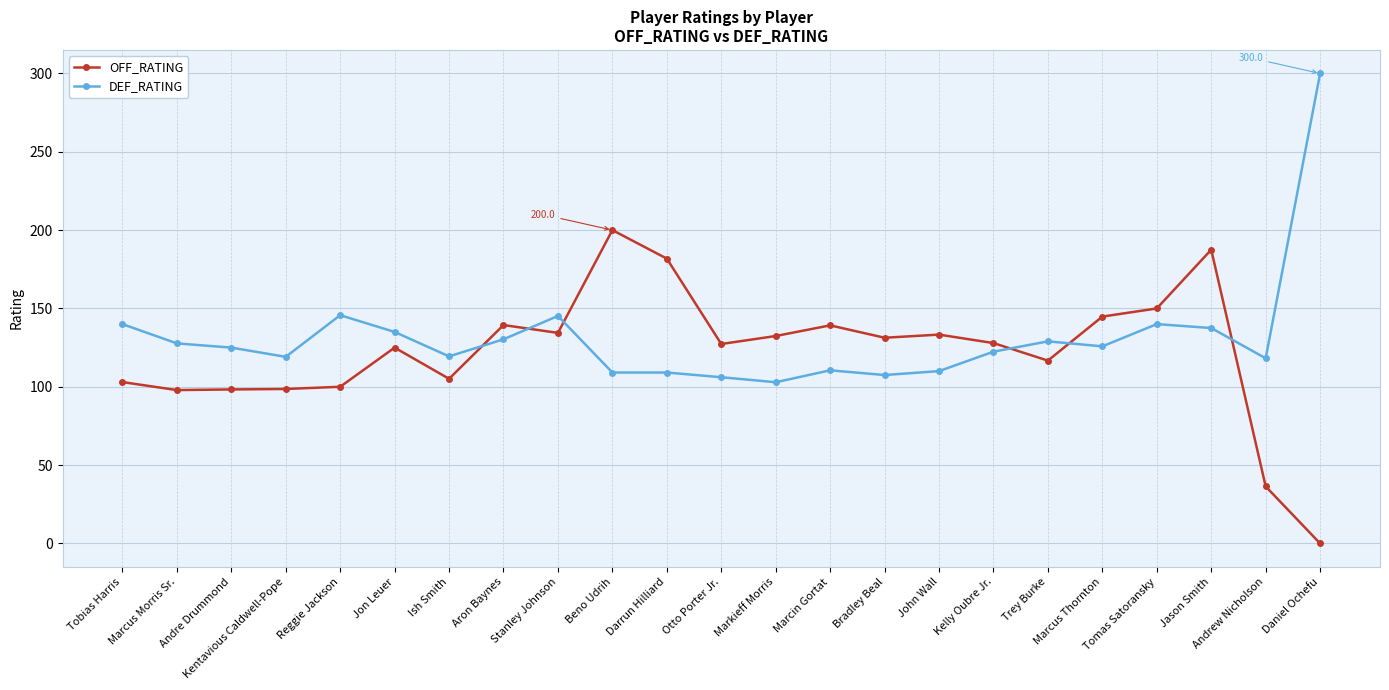

Is it true that DEF_RATING equals 137.5 at Jason Smith?

True